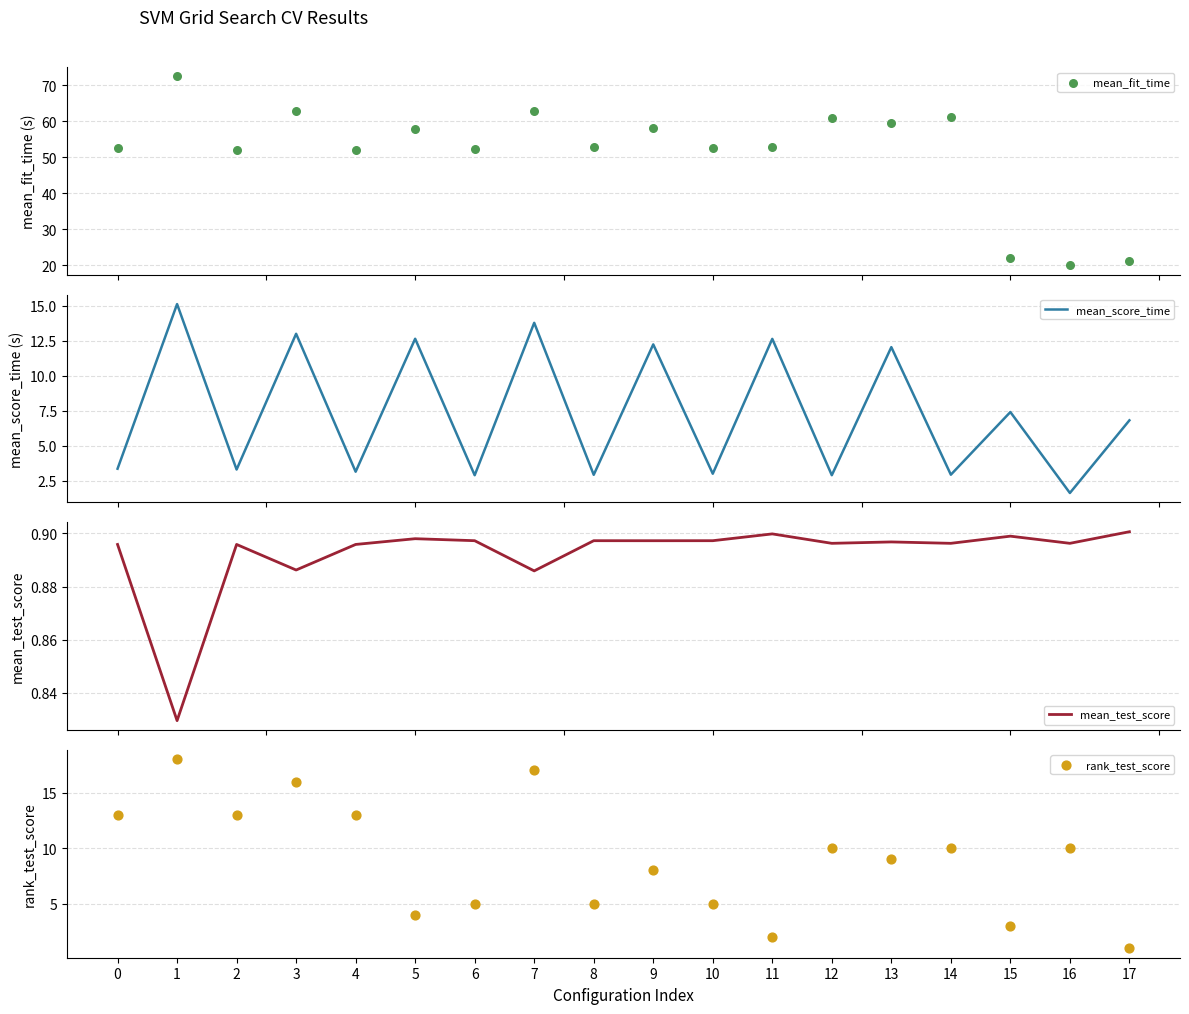

What is the total value across all series at 4?

69.1